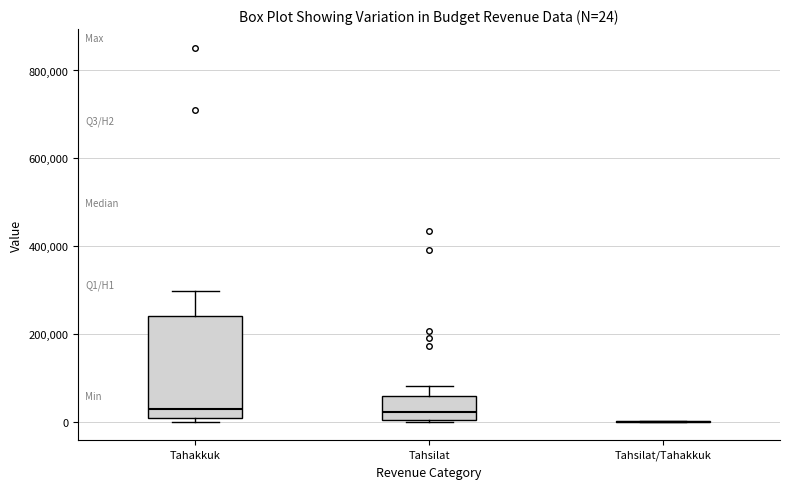

Comparing the boxes themselves (not the whiskers), which one is the tallest?

Tahakkuk